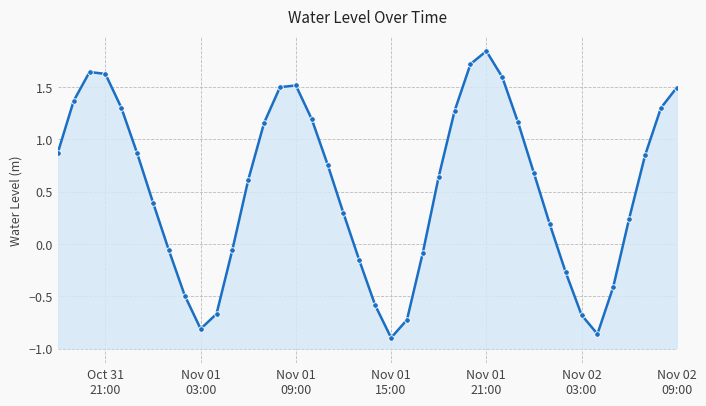

What is the maximum value shown in the chart?

1.8